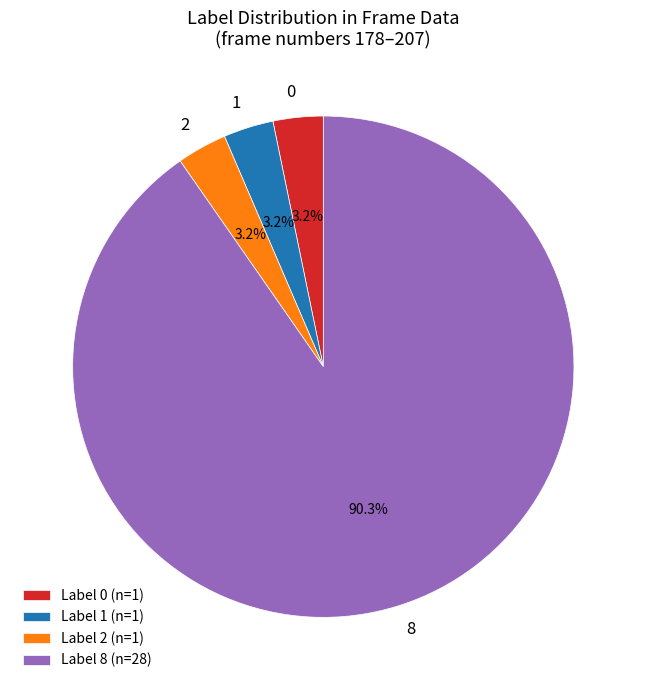

What portion of the pie excludes 0?

96.8%